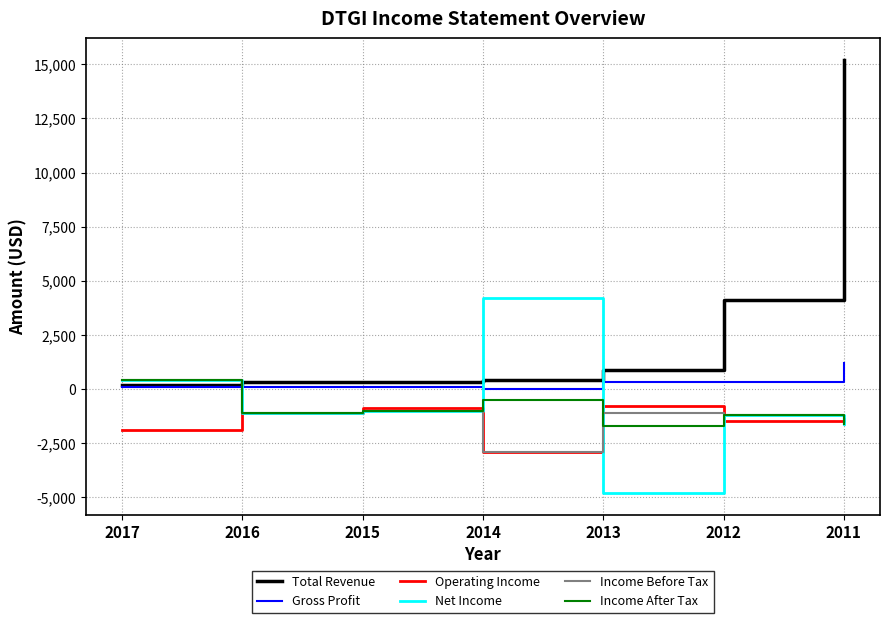

Count the number of categories in the chart.

7